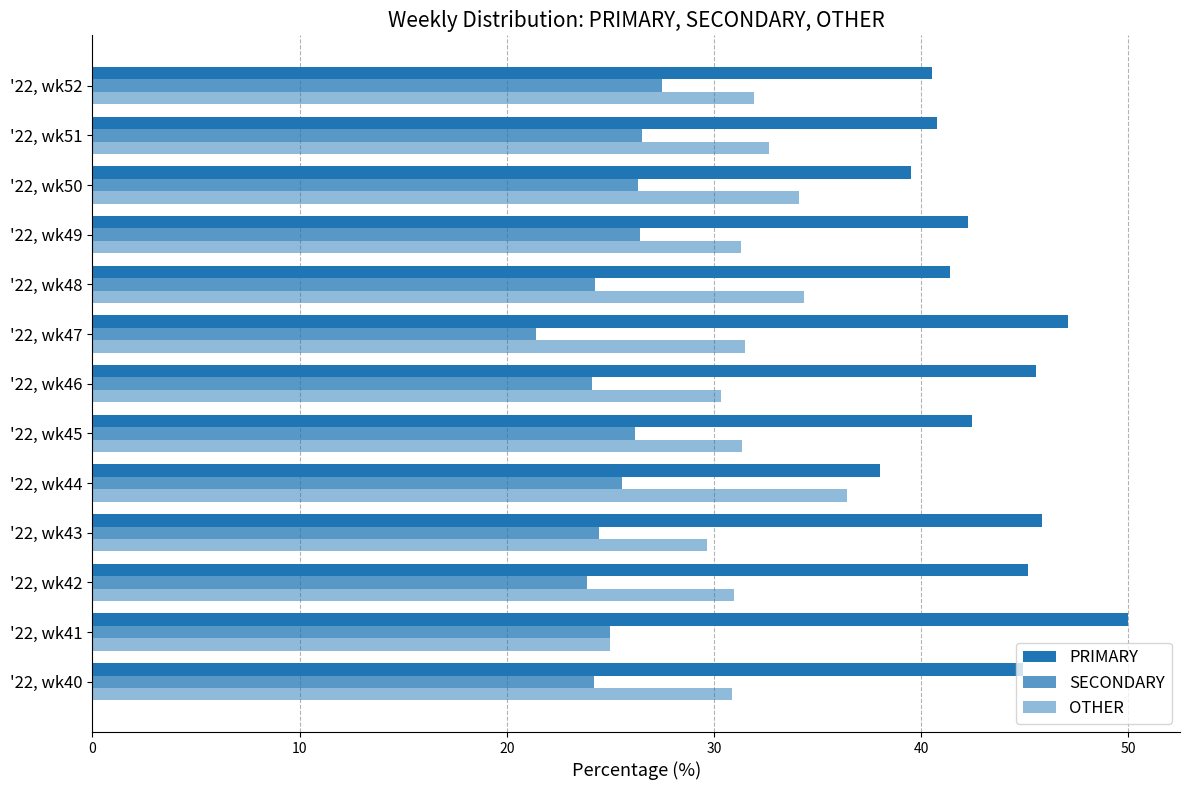

How many values in the SECONDARY series are below 25?

6